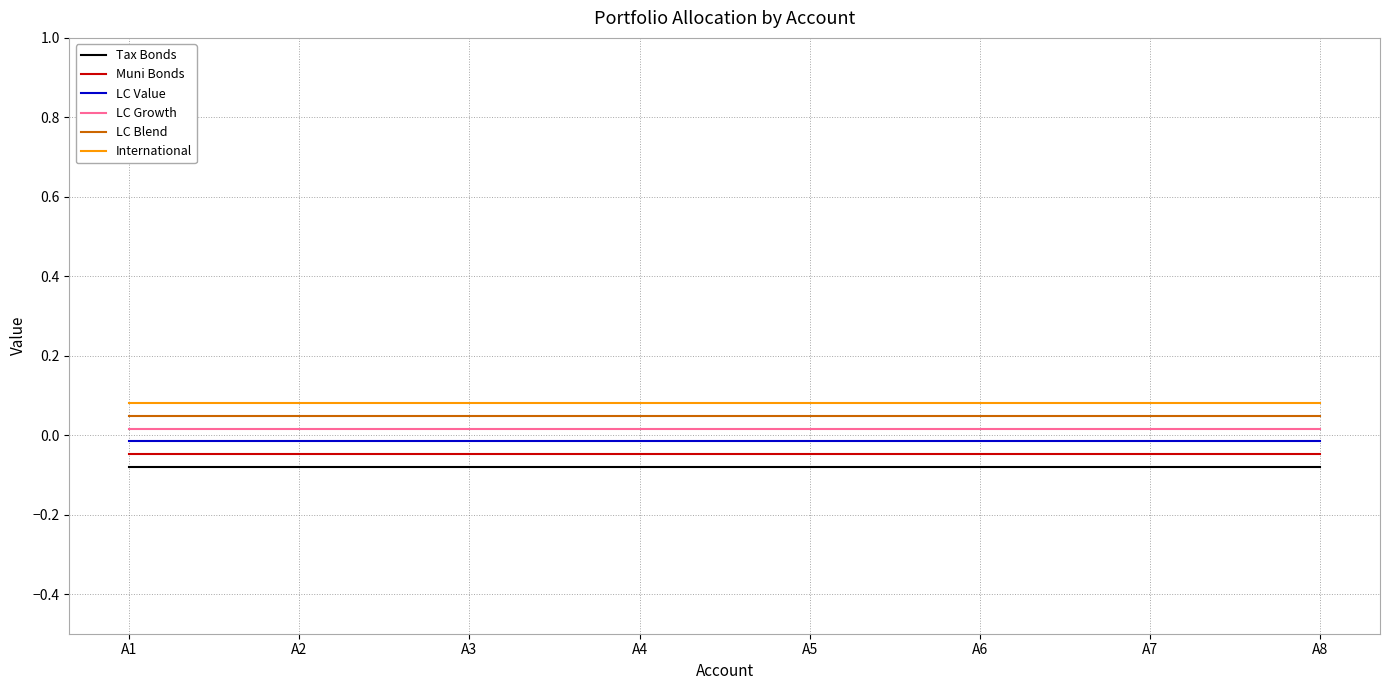

Where is International nearest to the value 0?

A1